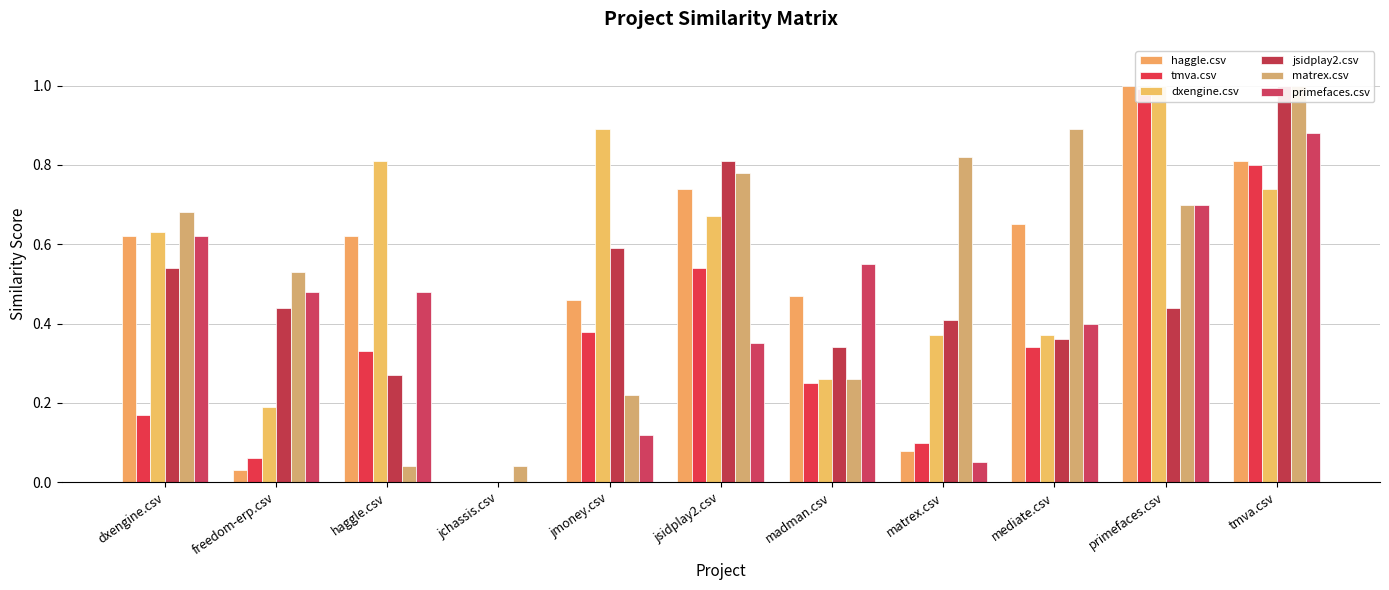

What are all the series names shown in the legend?

haggle.csv, tmva.csv, dxengine.csv, jsidplay2.csv, matrex.csv, primefaces.csv